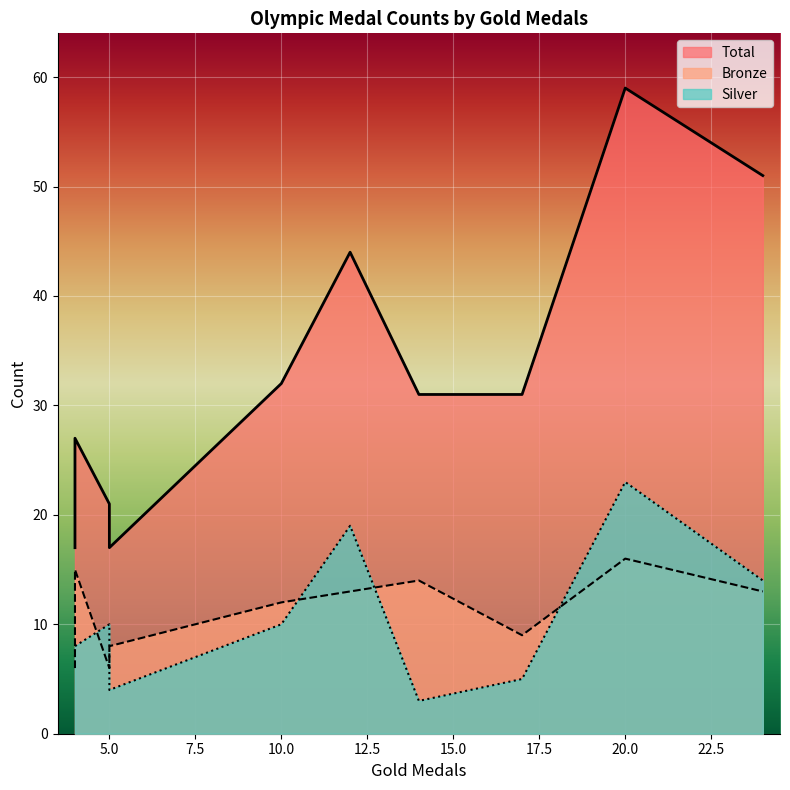

Rank the series by their maximum value, from highest to lowest.

Total, Silver, Bronze